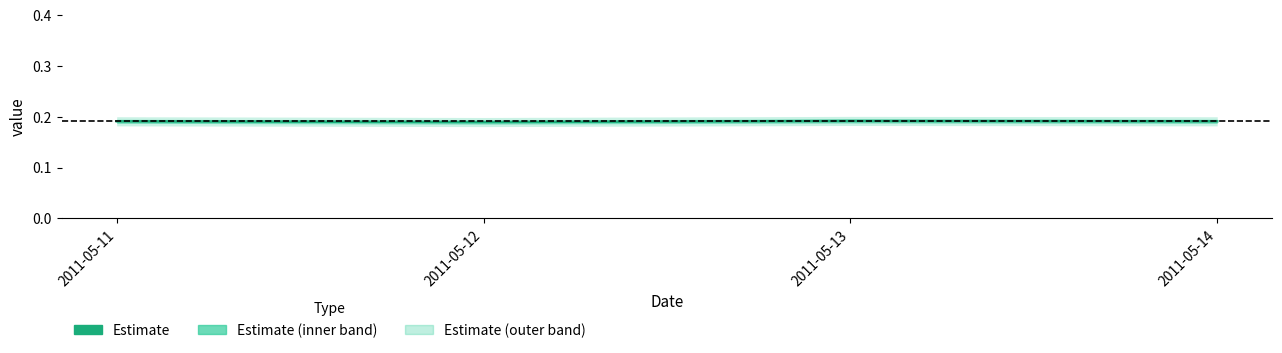

What is the sum of all values?

0.8